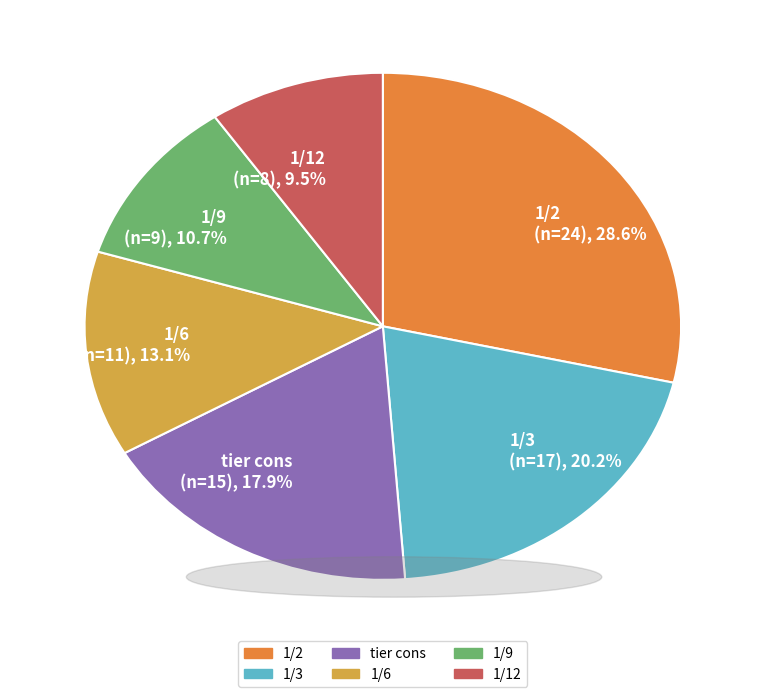

The 1/6 slice represents 4% of the pie. True or false?

False